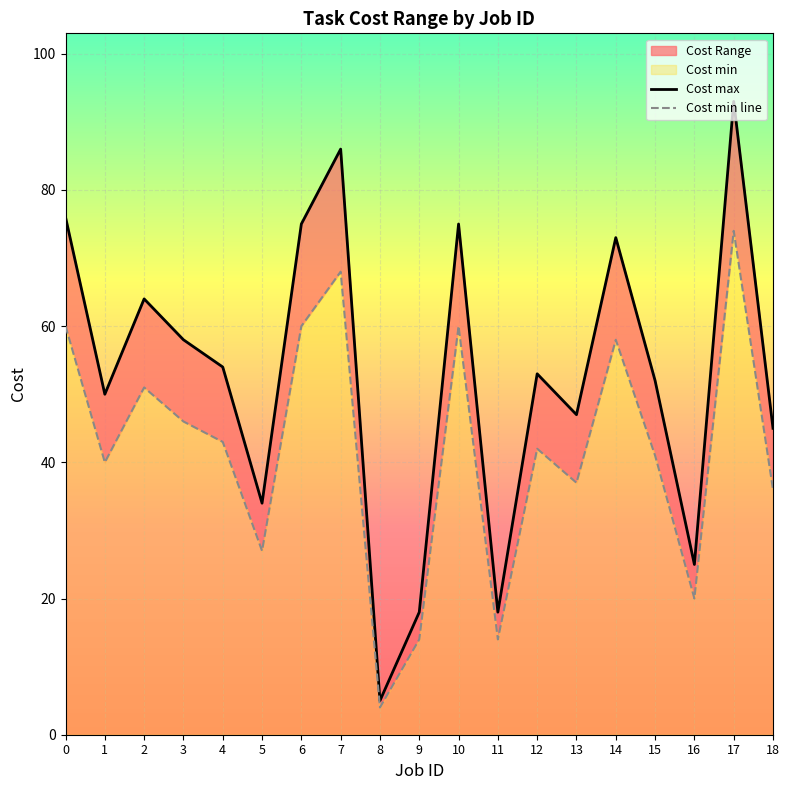

What is the maximum value for Cost min line?

74